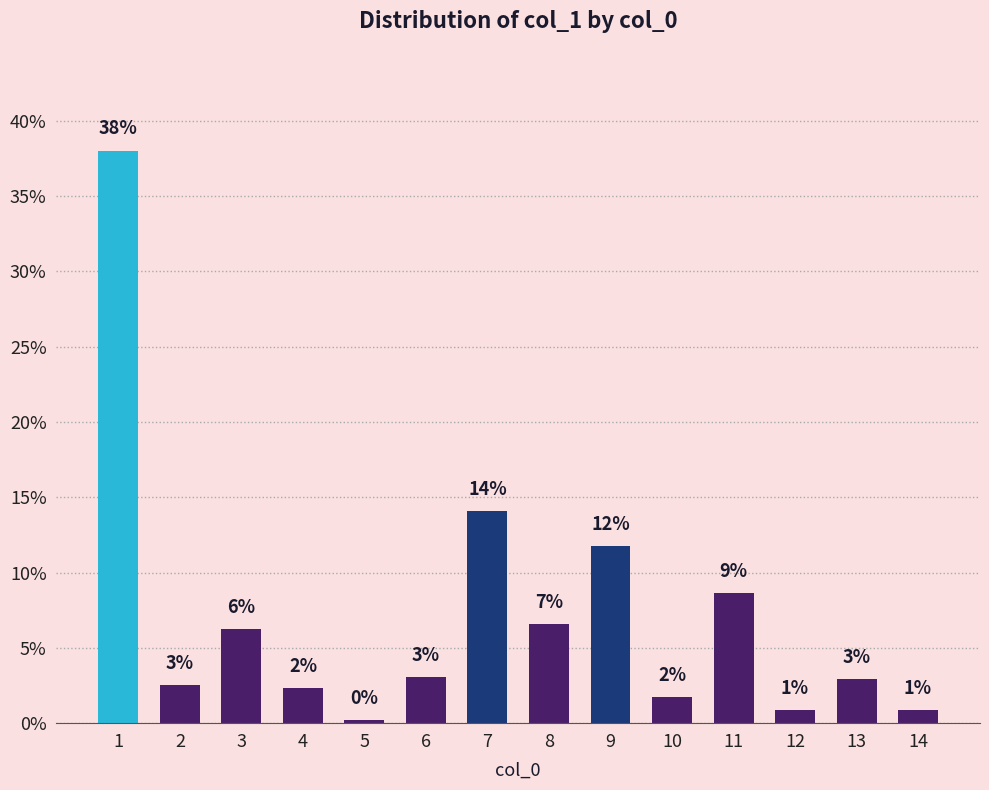

Where does the data first go above 3?

1